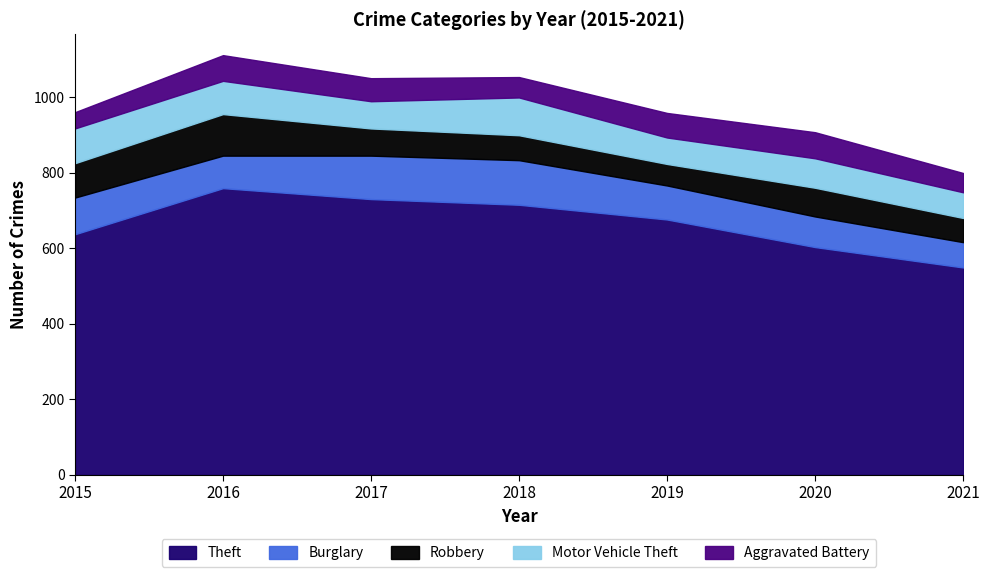

At 2020, list the series in order from smallest to largest.

Aggravated Battery, Robbery, Motor Vehicle Theft, Burglary, Theft